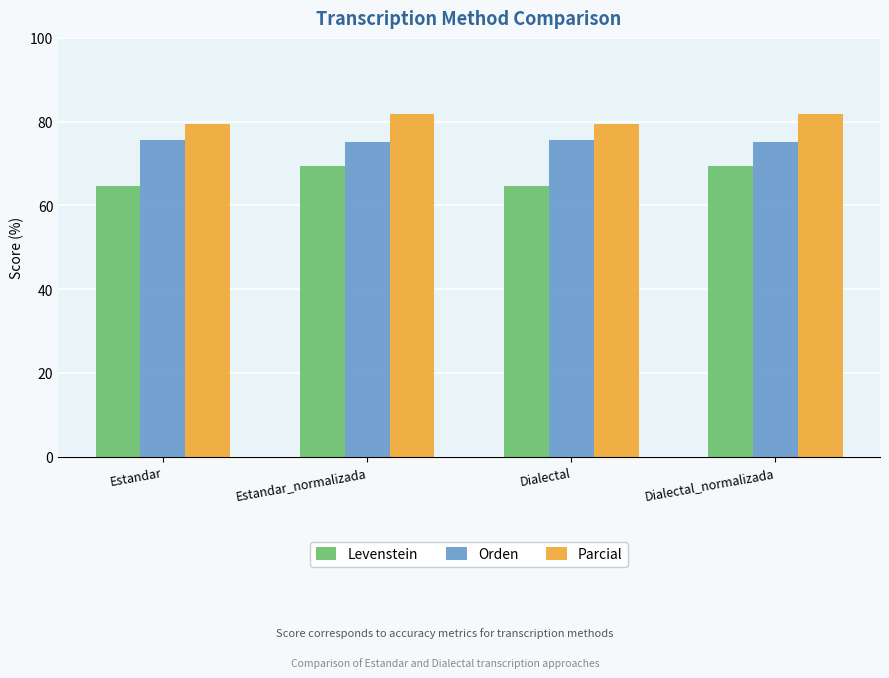

List the series in order of their peak value, lowest first.

Levenstein, Orden, Parcial